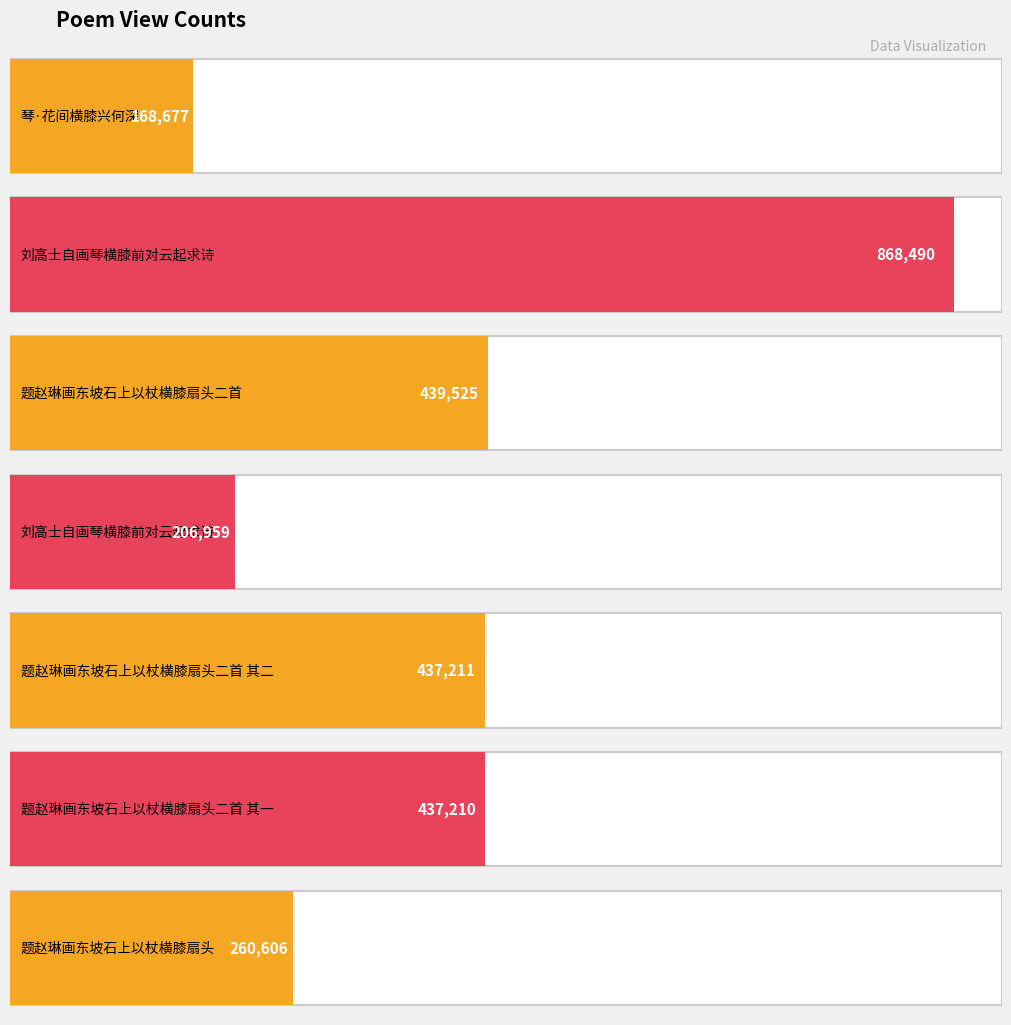

How many bars are there in total?

7